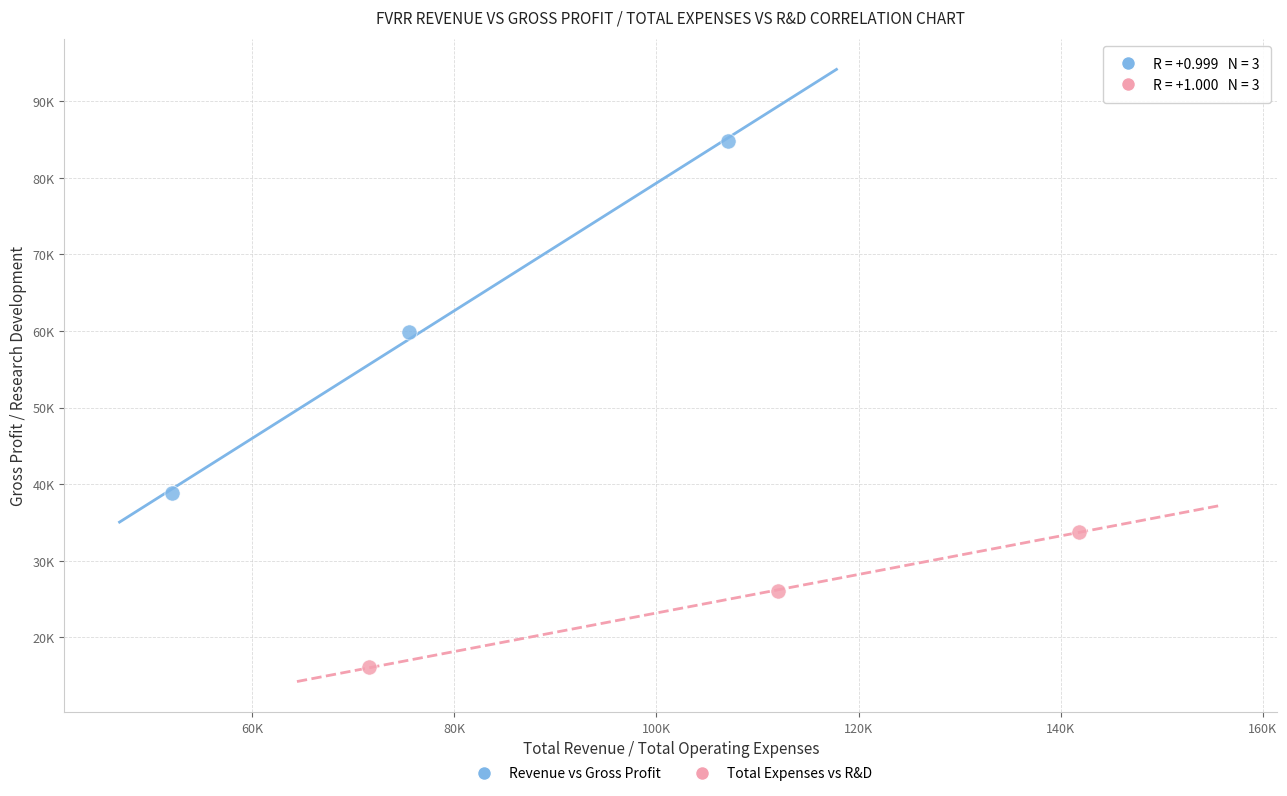

What are all the series names shown in the legend?

Revenue vs Gross Profit, Total Expenses vs R&D